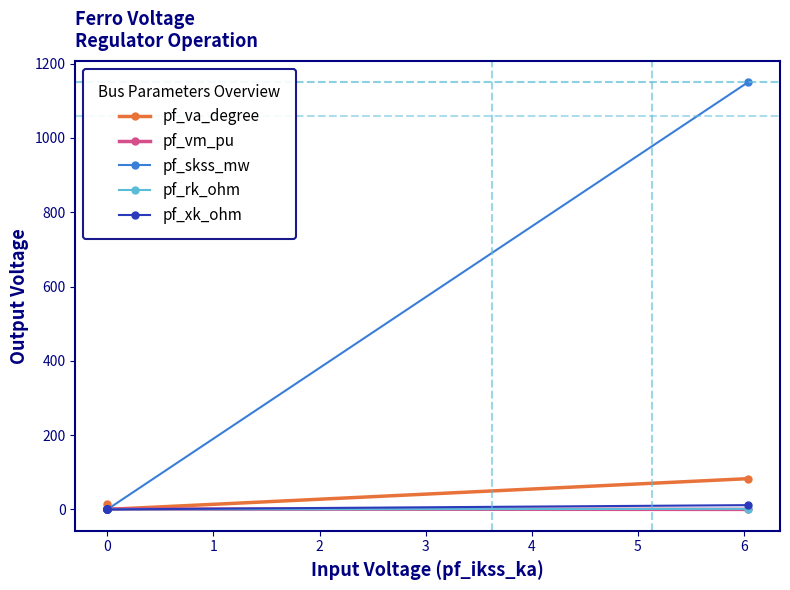

The value of pf_rk_ohm at 0 is 0.8. True or false?

False